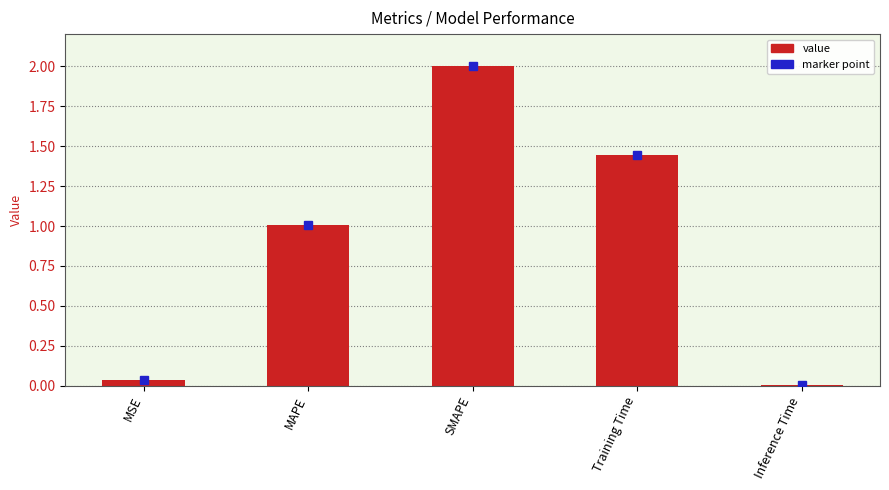

Are the bars grouped side by side (vs. stacked)?

No